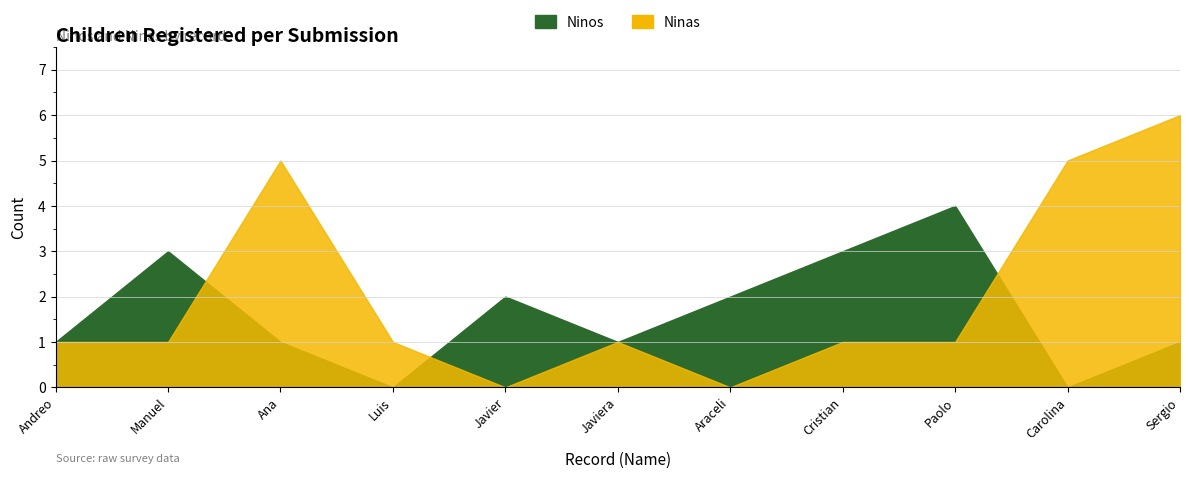

What are all the series names shown in the legend?

Ninos, Ninas